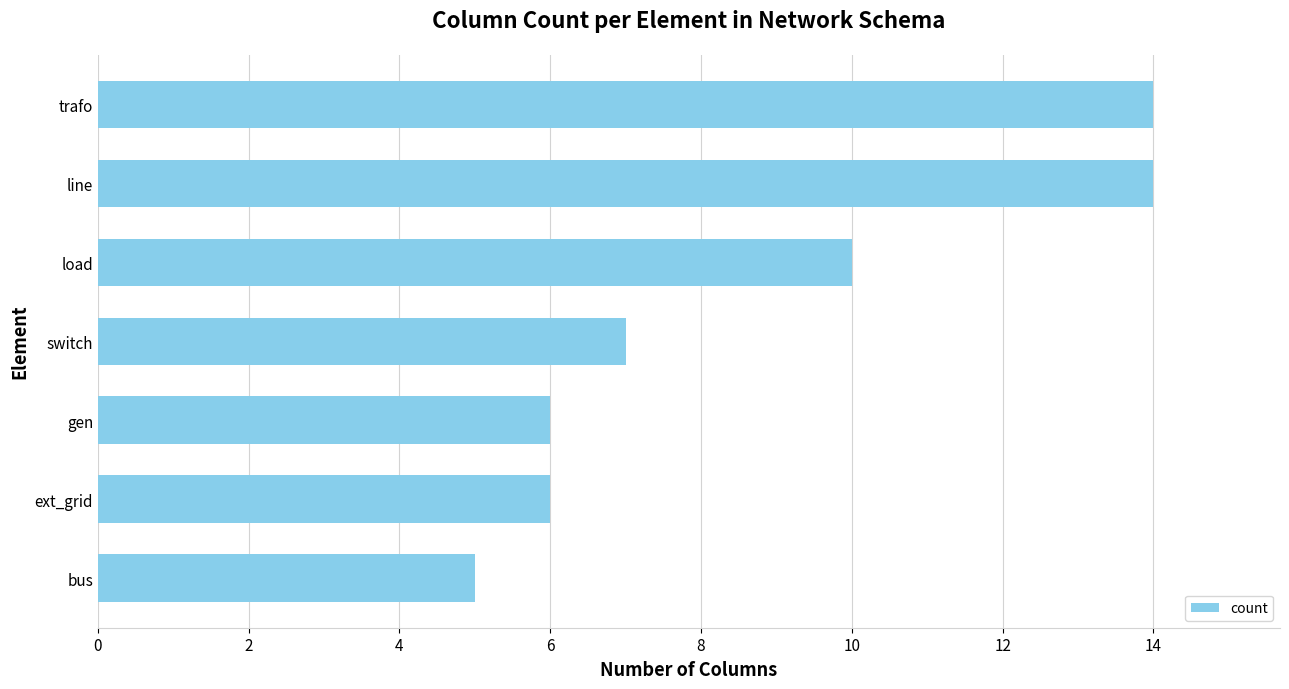

True or false: the data shows 10 at gen.

False